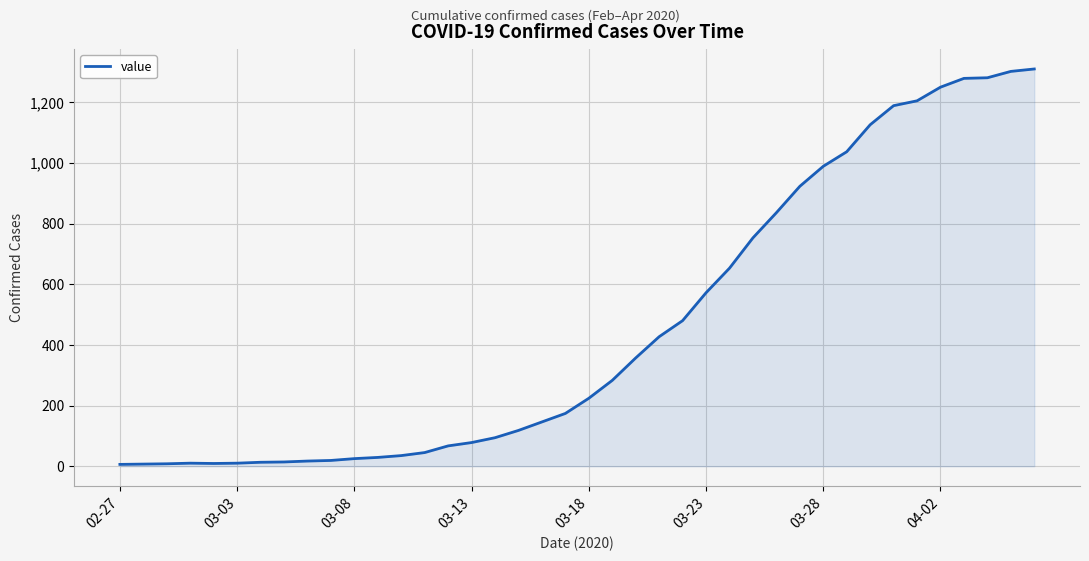

What is the greatest value displayed?

1310